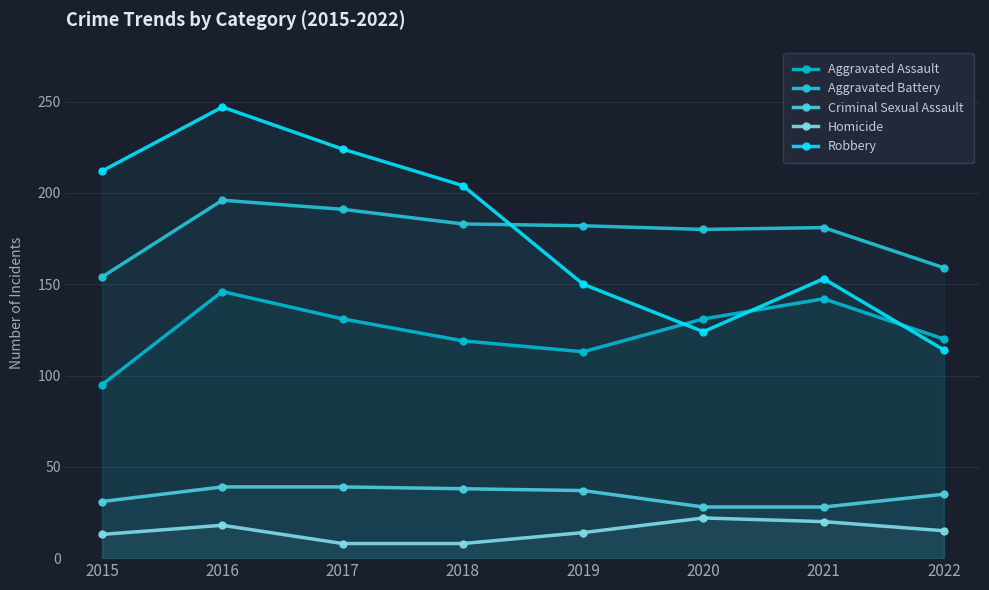

At how many categories does at least one series exceed 217?

2